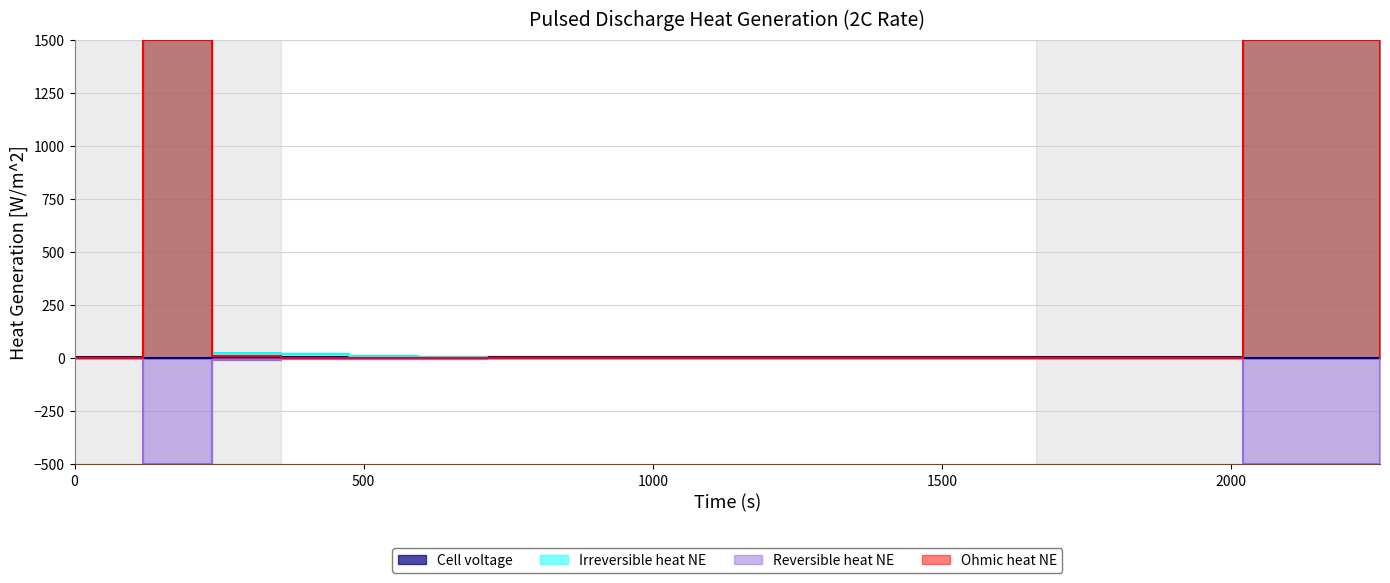

True or false: Cell voltage and Ohmic heat NE cross at least once.

False